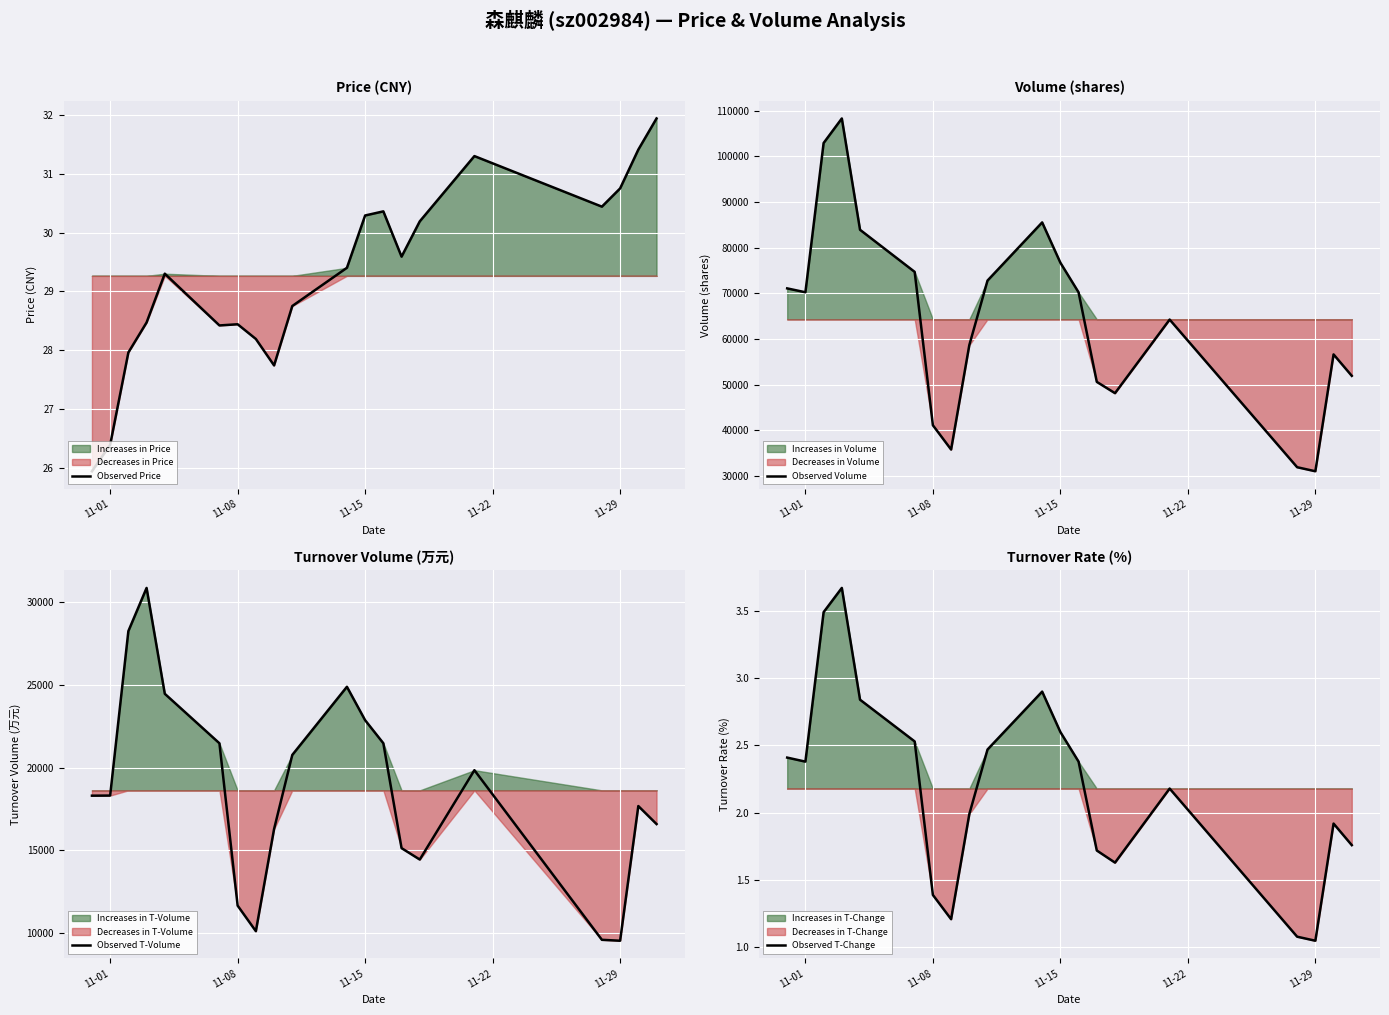

What is the value of the Observed T-Volume point at the 13th from the left?

21472.0